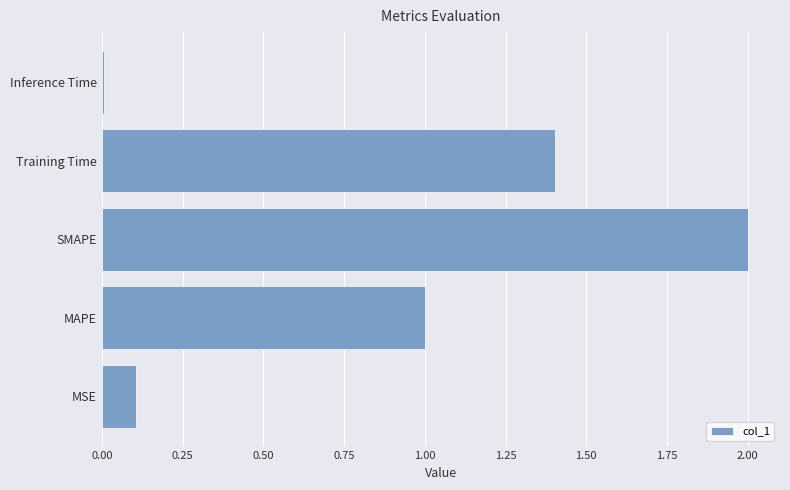

How many values are below 1?

2